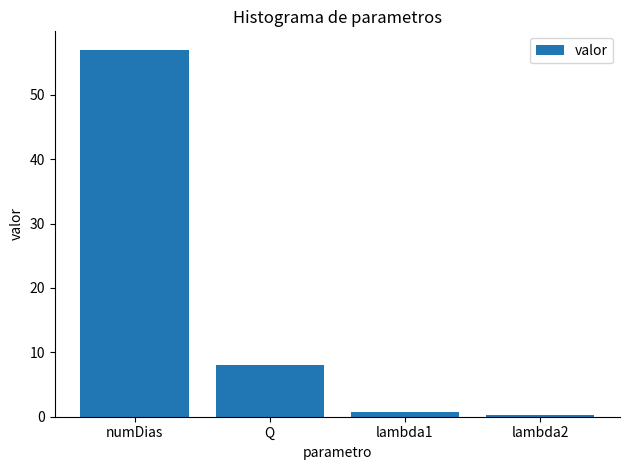

What is the sum of the values at numDias and lambda2?

57.3